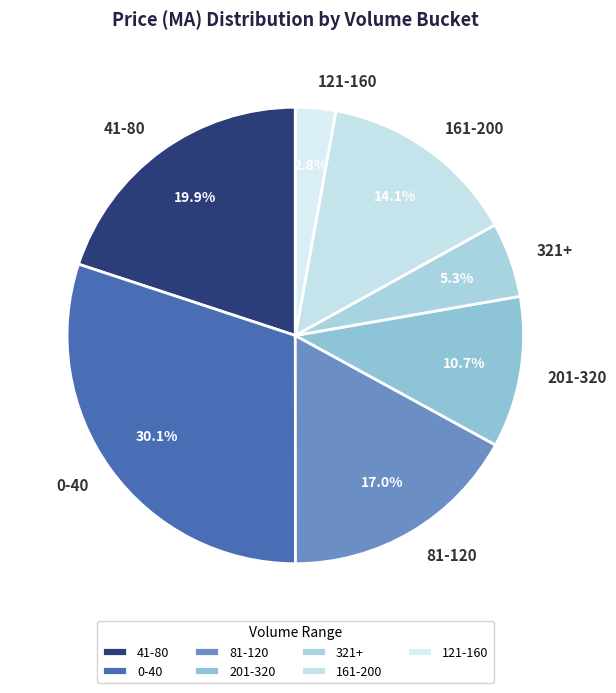

Count the number of slices in the pie.

7